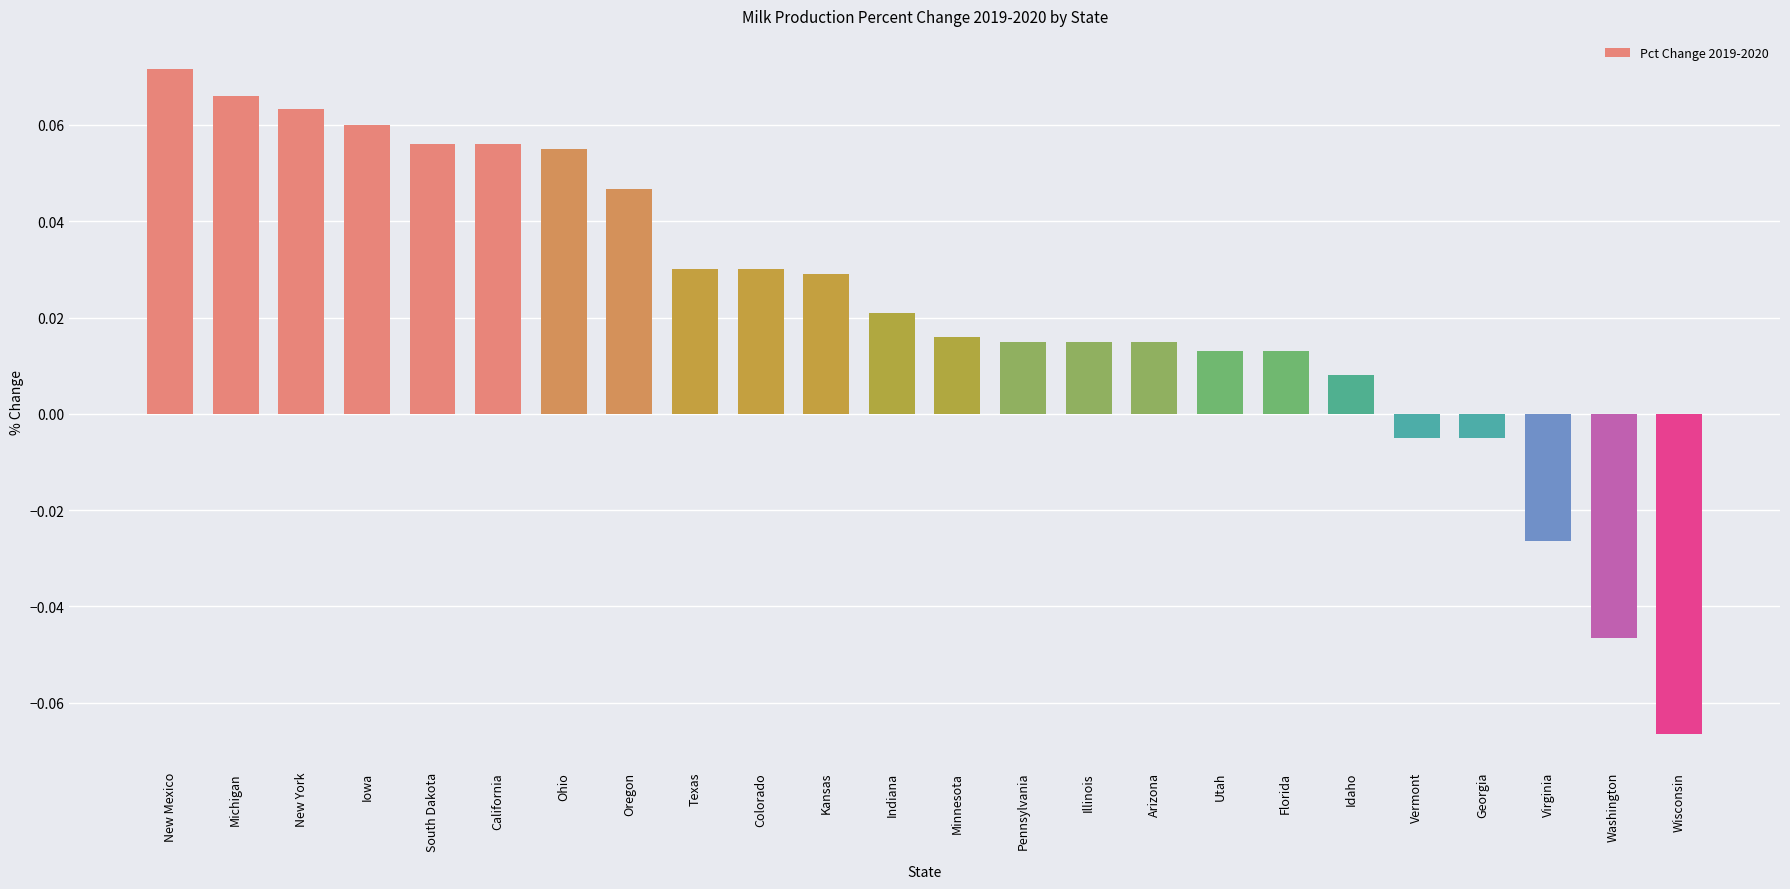

What is the label of the 14th bar from the left?

Pennsylvania